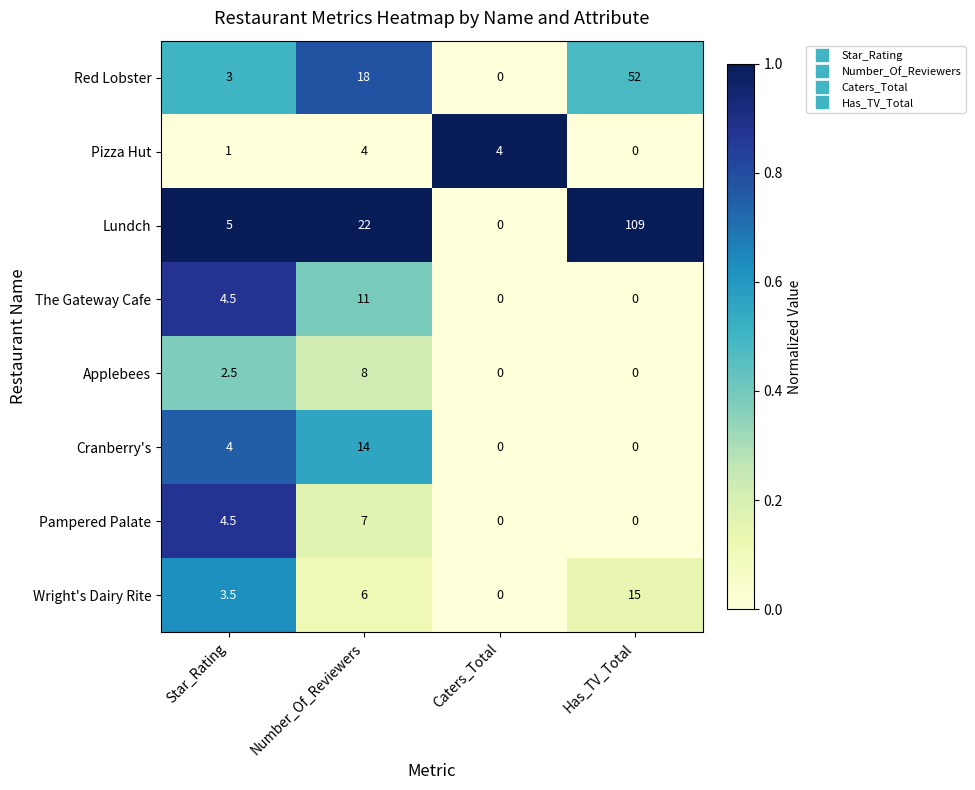

What is the greatest value displayed?

109.0